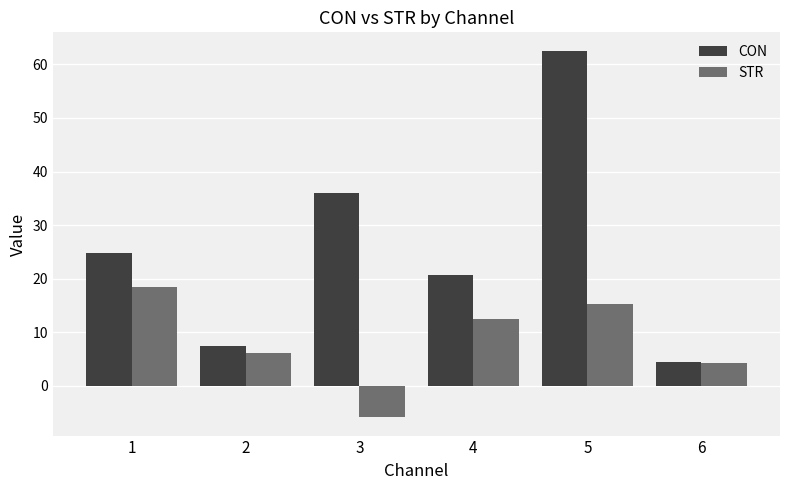

Which series has the widest spread of values?

CON